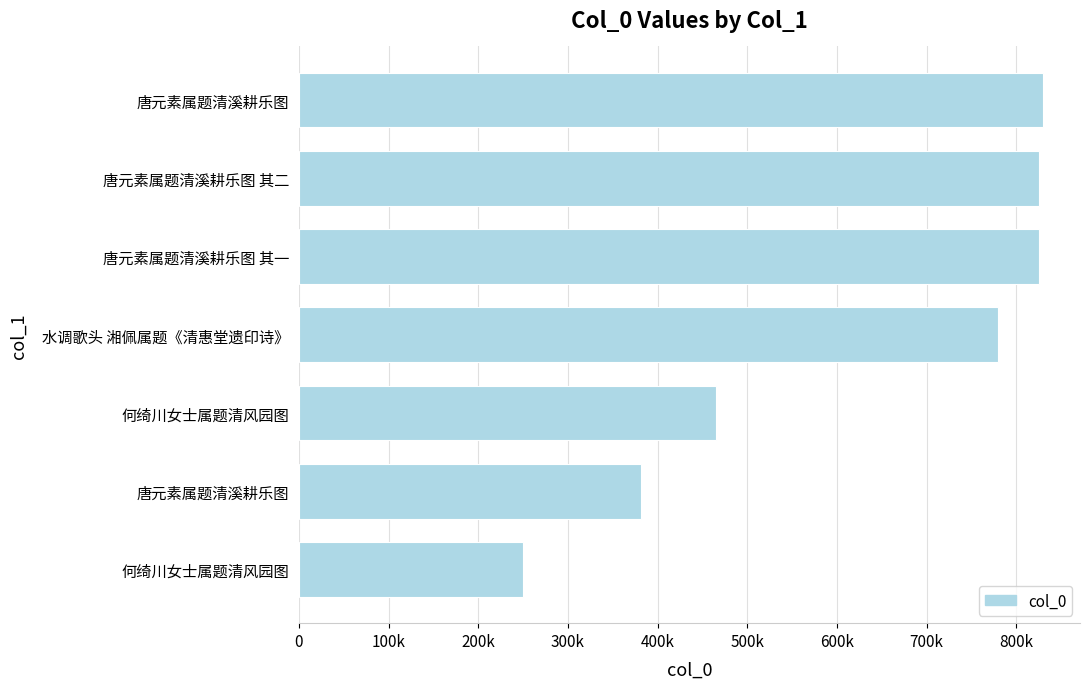

Does the chart contain stacked bars?

No